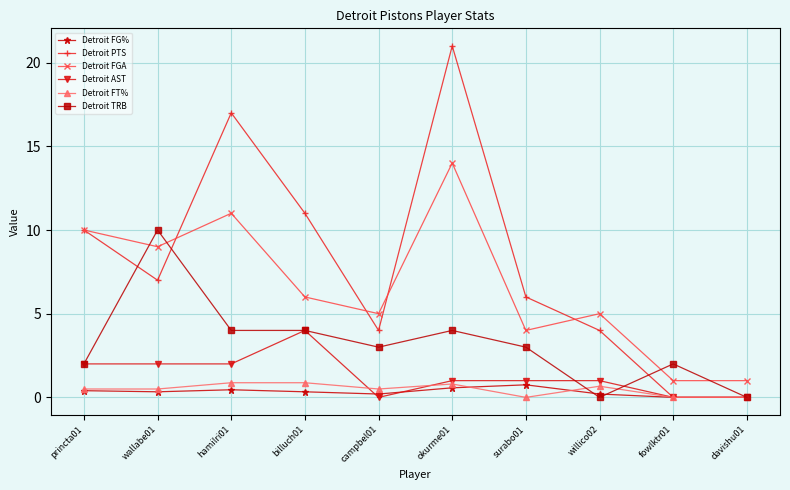

Is the value of Detroit AST at princta01 greater than the value of Detroit PTS at wallabe01?

No